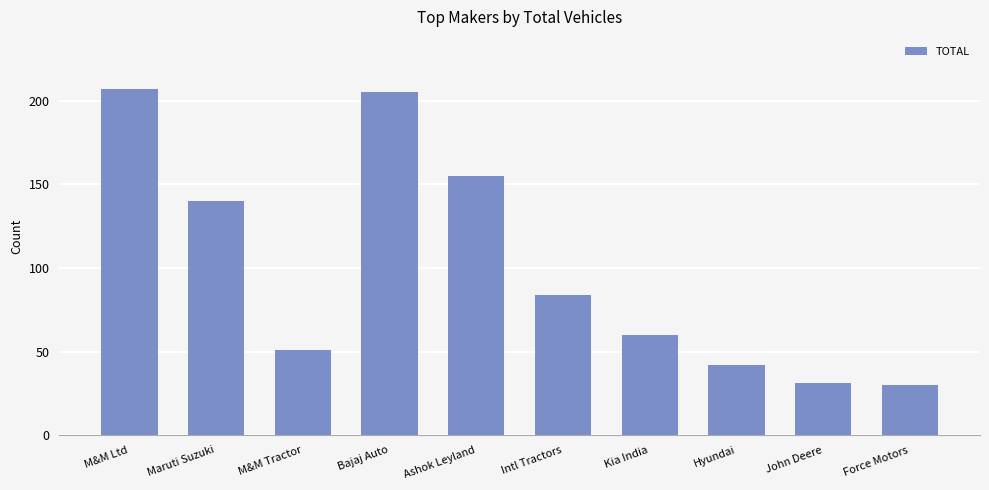

The value at Intl Tractors is 18. True or false?

False